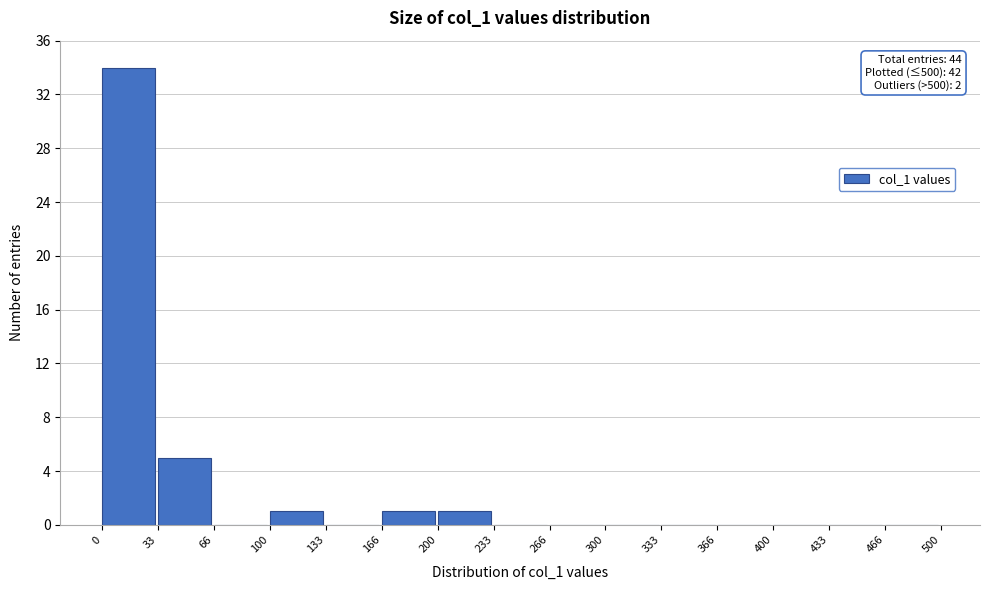

Over which range of the x-axis is the bar tallest?

0 to 33